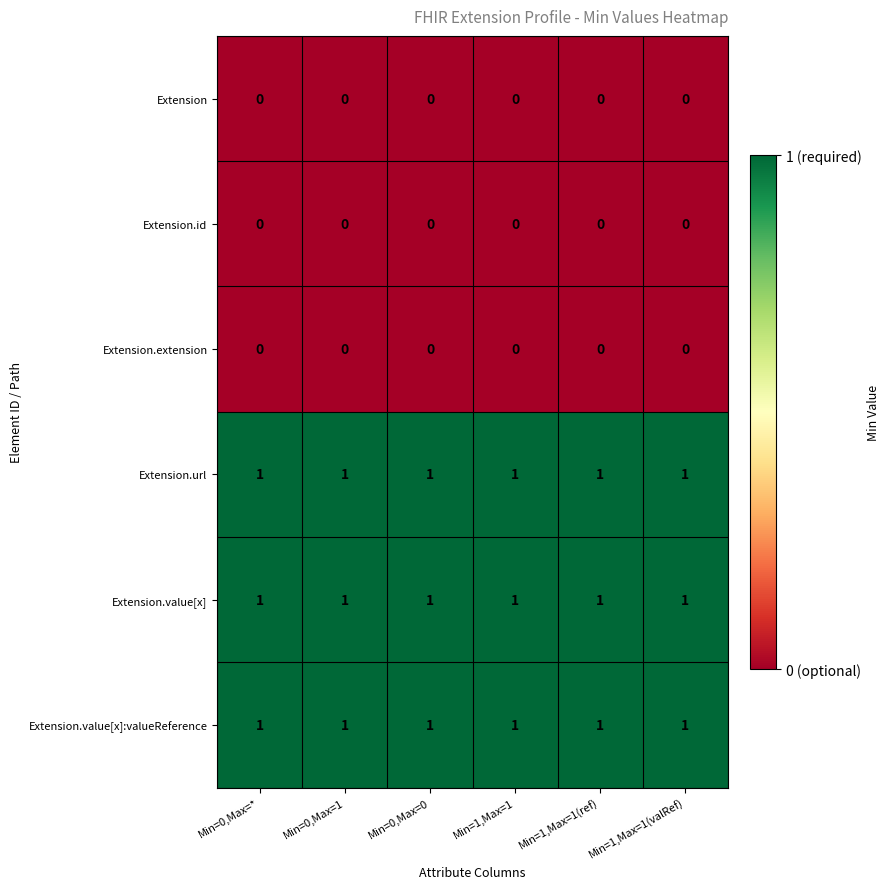

At how many categories does at least one series exceed 0?

6